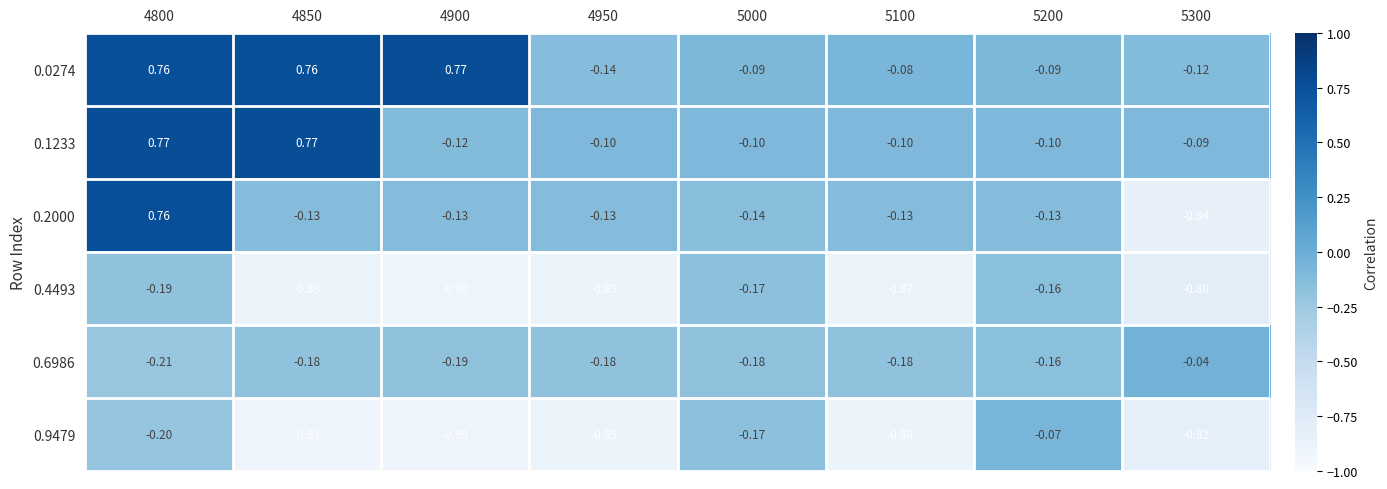

Reading right to left, what are all the values shown in this chart?

0.0274: 5300=-0.1	5200=-0.1	5100=-0.1	5000=-0.1	4950=-0.1	4900=0.8	4850=0.8	4800=0.8
0.1233: 5300=-0.1	5200=-0.1	5100=-0.1	5000=-0.1	4950=-0.1	4900=-0.1	4850=0.8	4800=0.8
0.2000: 5300=-0.8	5200=-0.1	5100=-0.1	5000=-0.1	4950=-0.1	4900=-0.1	4850=-0.1	4800=0.8
0.4493: 5300=-0.8	5200=-0.2	5100=-0.9	5000=-0.2	4950=-0.9	4900=-0.9	4850=-0.9	4800=-0.2
0.6986: 5300=-0.0	5200=-0.2	5100=-0.2	5000=-0.2	4950=-0.2	4900=-0.2	4850=-0.2	4800=-0.2
0.9479: 5300=-0.8	5200=-0.1	5100=-0.9	5000=-0.2	4950=-0.9	4900=-0.9	4850=-0.9	4800=-0.2